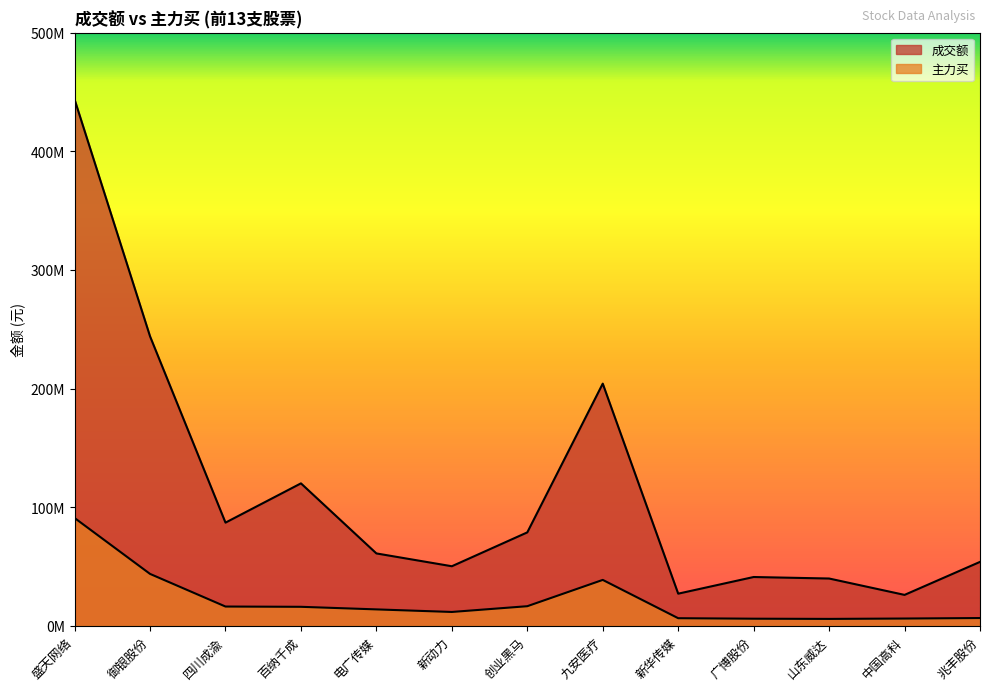

Which label corresponds to the smallest value in the chart?

山东威达